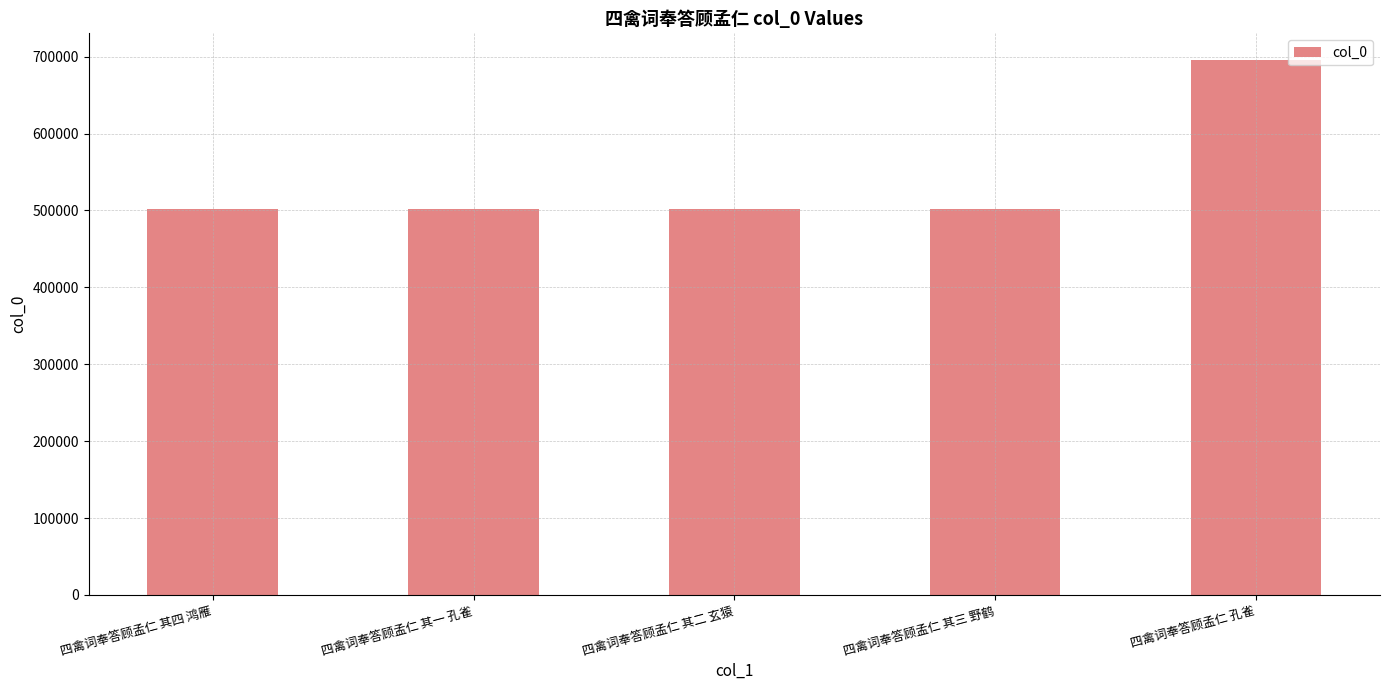

Is it true that the value at 四禽词奉答顾孟仁 其四 鸿雁 is 130153?

False